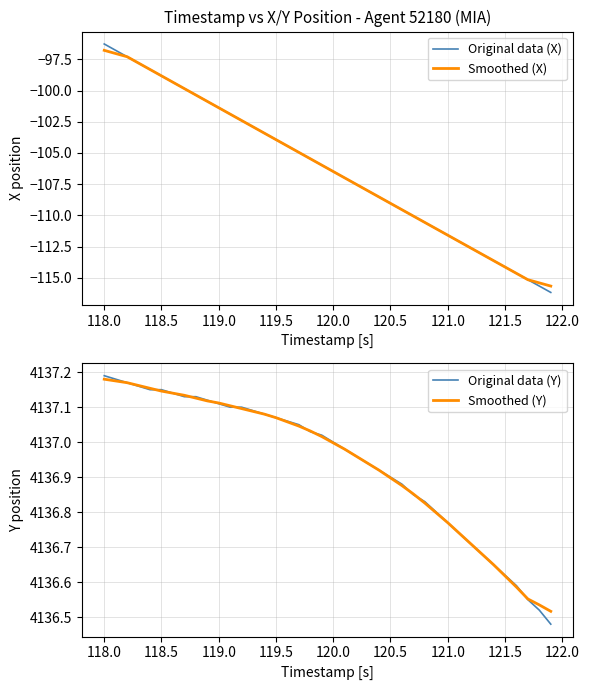

What is the highest value of the Smoothed (X) series?

-96.8